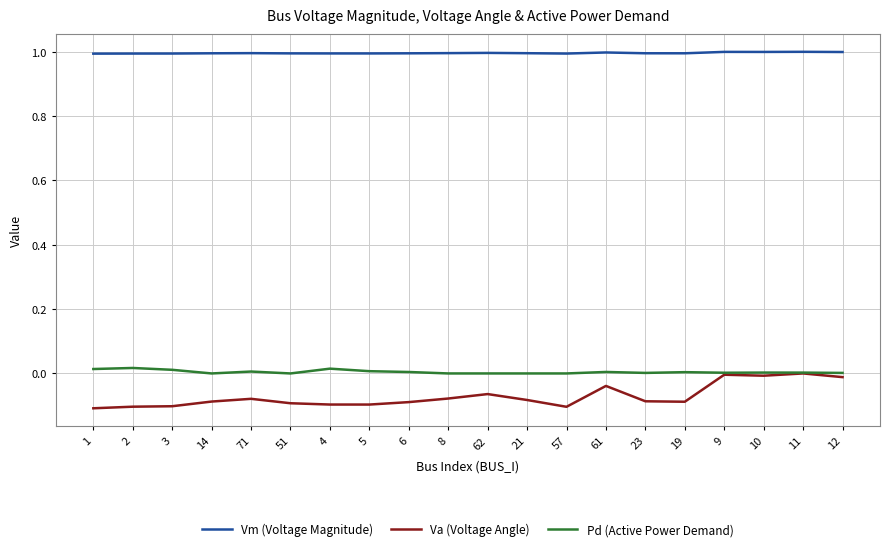

Which series has the largest range (max minus min)?

Va (Voltage Angle)